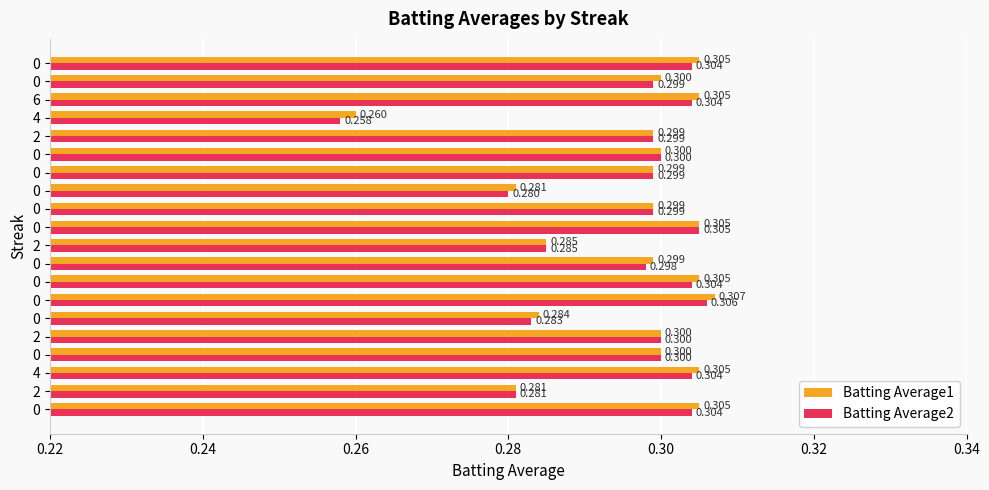

What are all the series names shown in the legend?

Batting Average1, Batting Average2